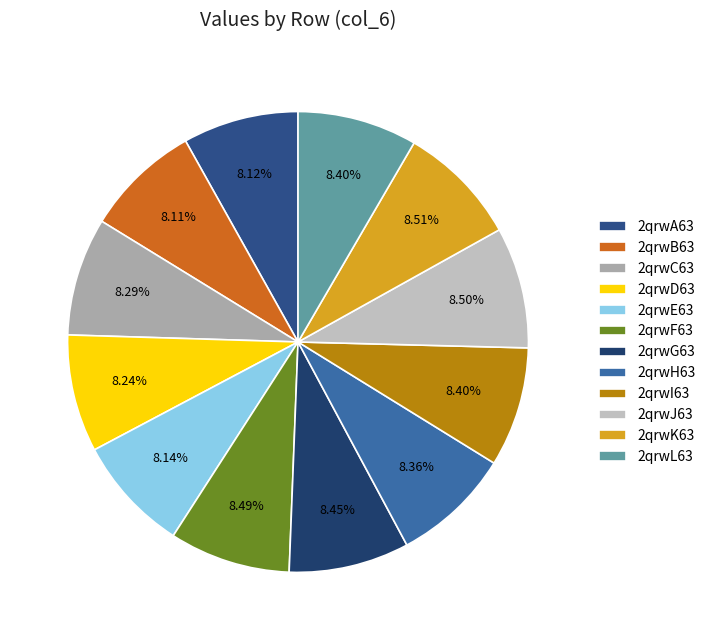

Does any single category account for the majority?

No